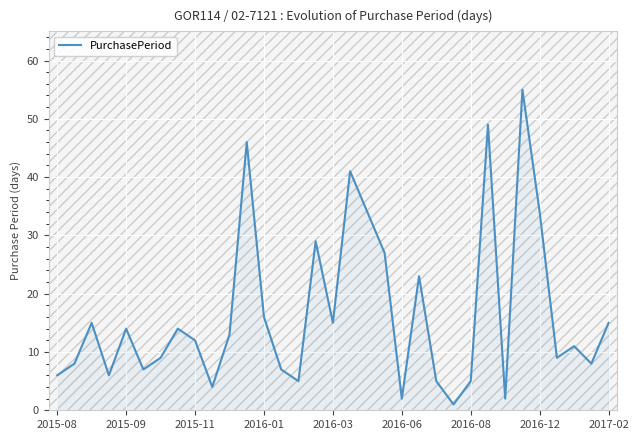

Reading left to right, what are all the values shown in this chart?

6	8	15	6	14	7	9	14	12	4	13	46	16	7	5	29	15	41	34	27	2	23	5	1	5	49	2	55	34	9	11	8	15